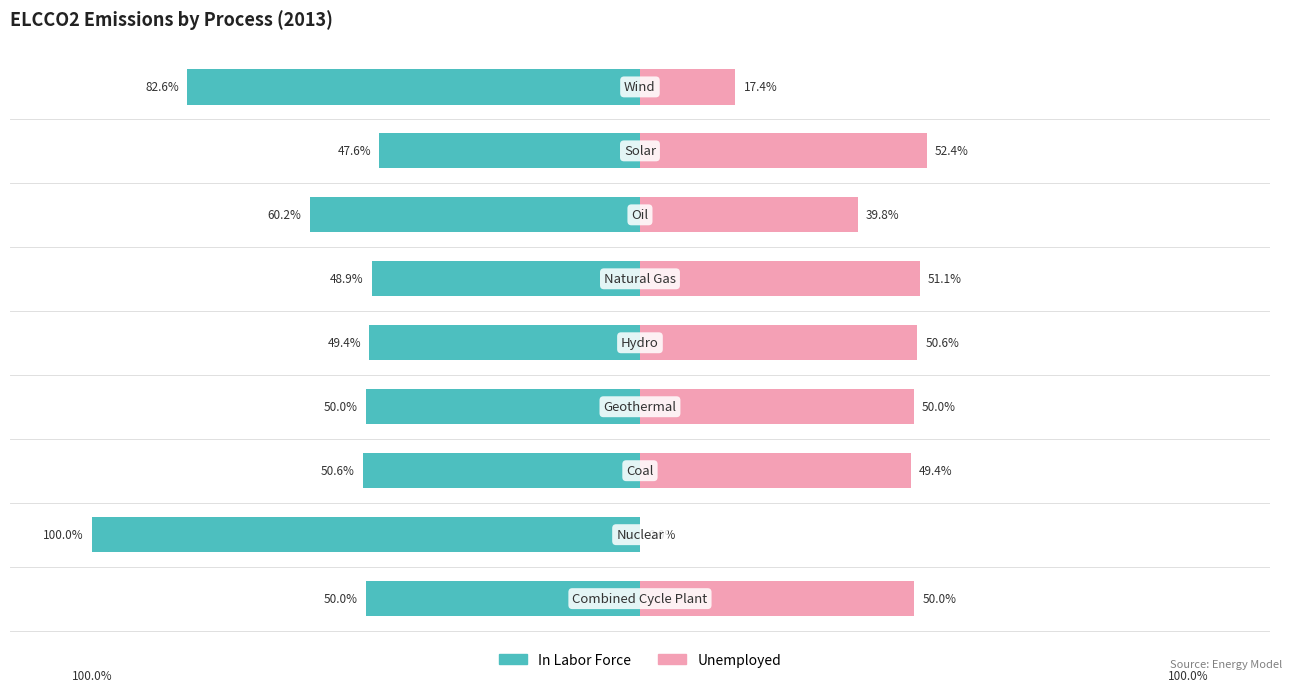

What is the average value of the Unemployed series?

40.1